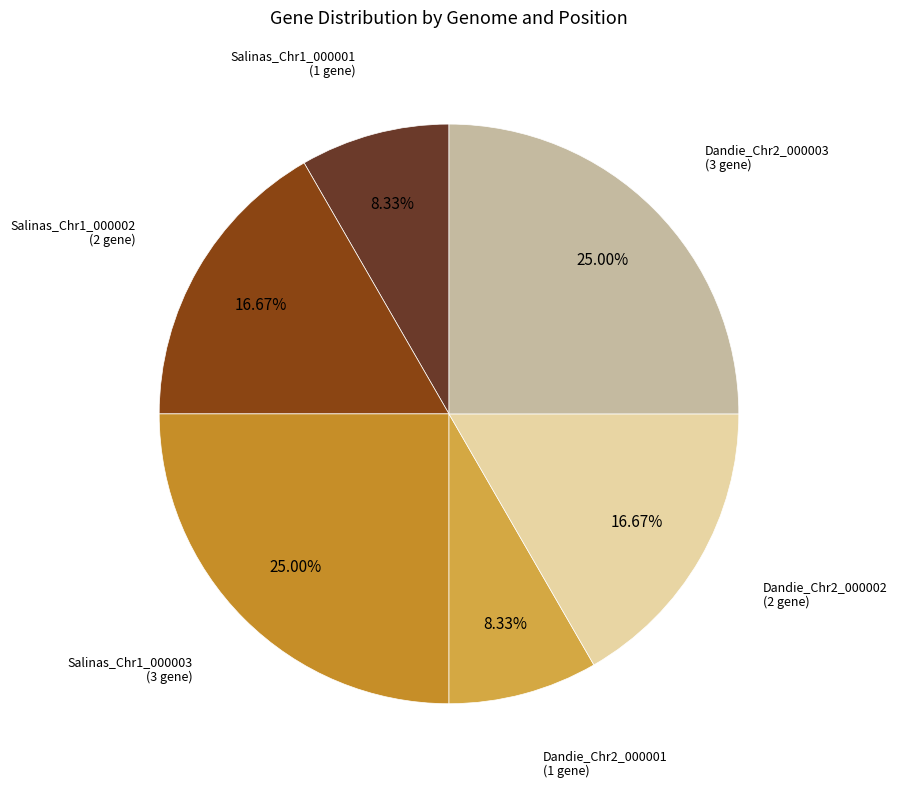

Is there a majority slice in this chart?

No